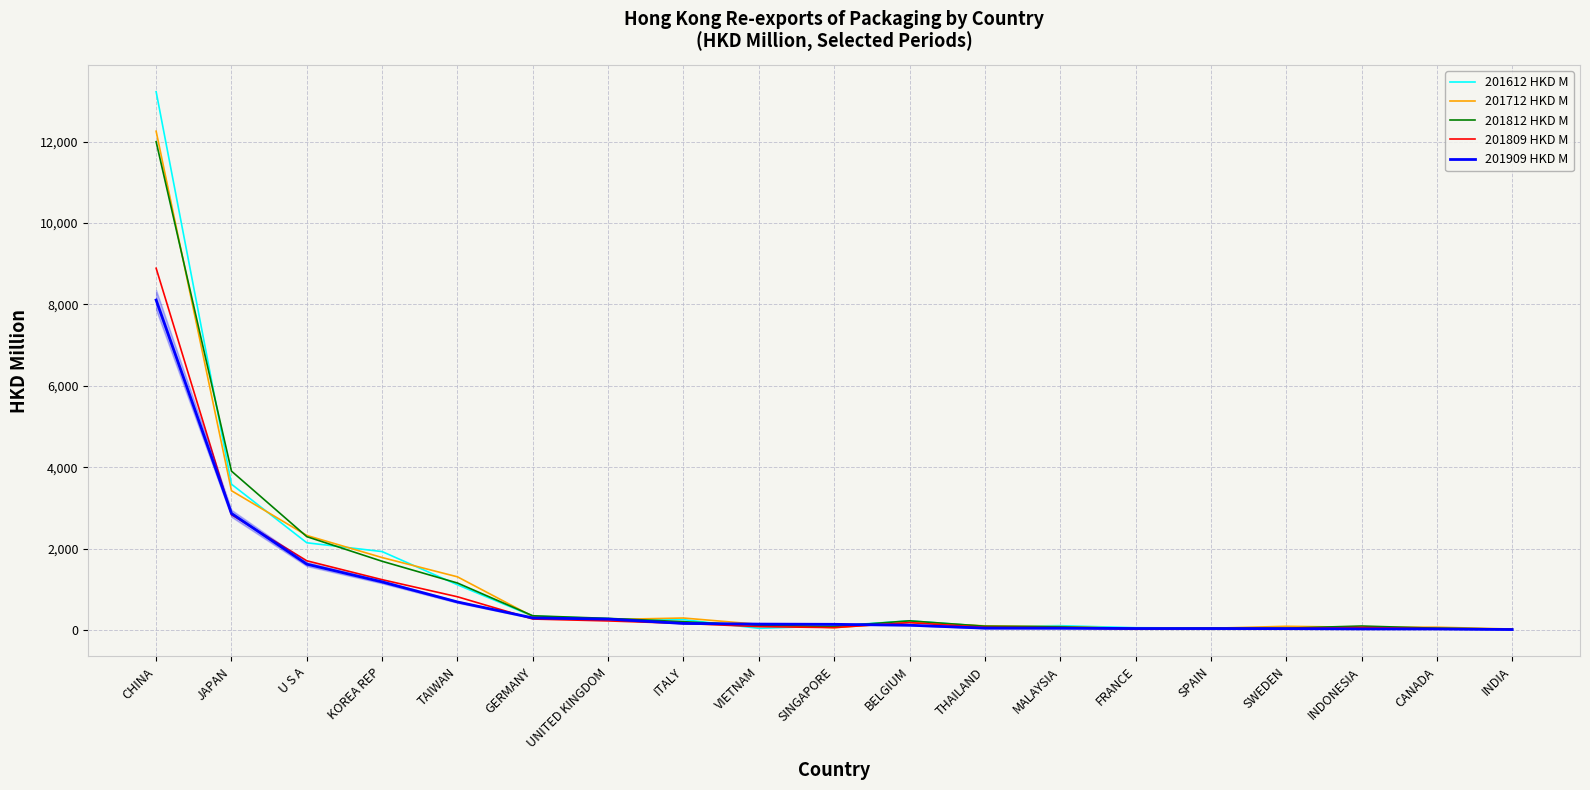

At which category is the sum across all series the highest?

CHINA